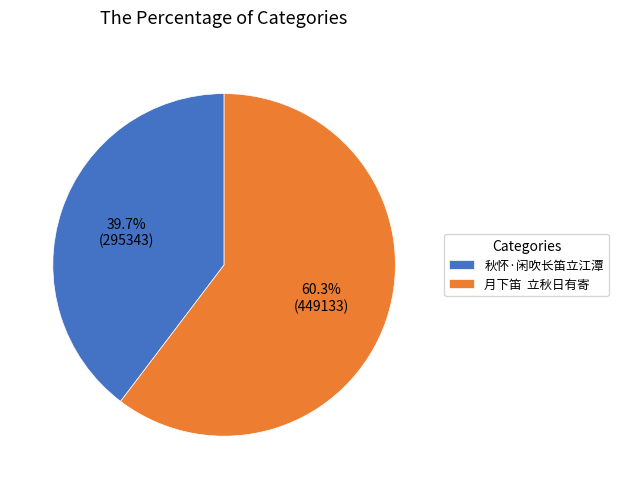

Combined, what portion of the pie is 月下笛 立秋日有寄 and 秋怀·闲吹长笛立江潭?

100.0%